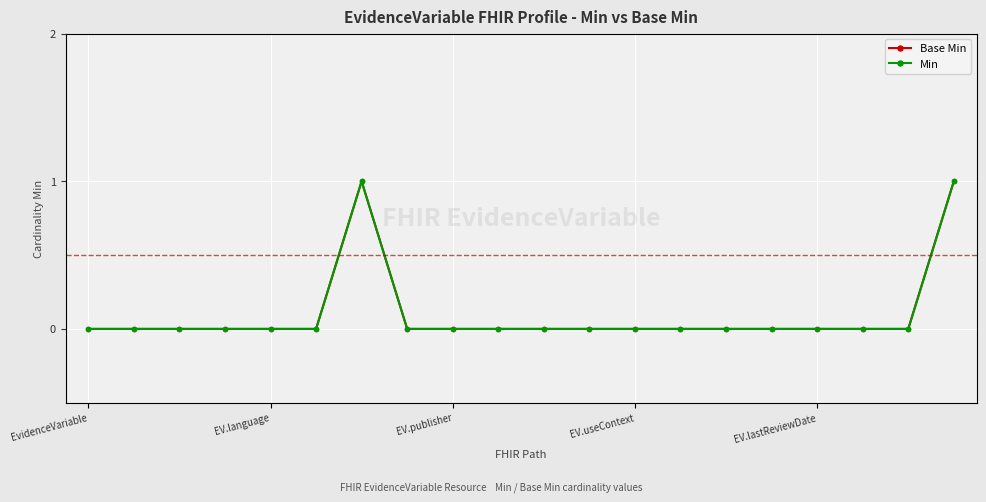

Is this an area chart (filled region under the line)?

No